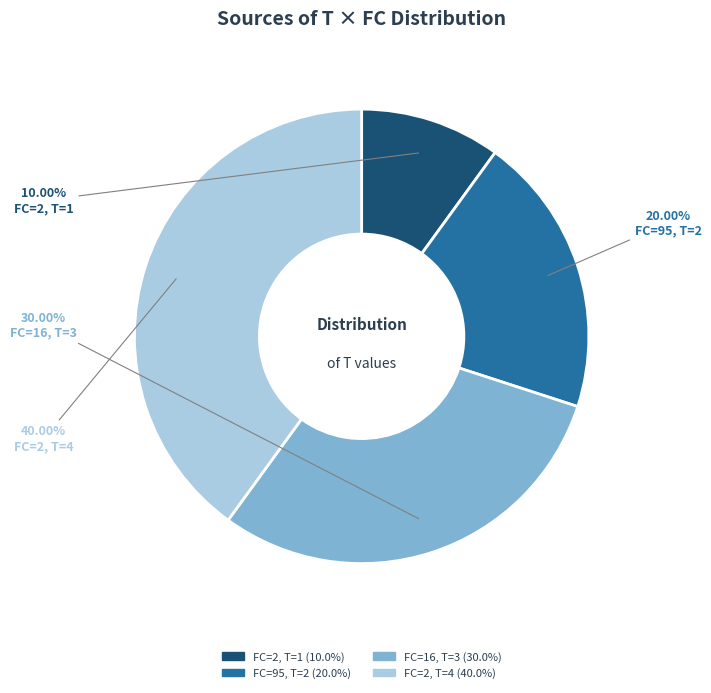

Is there any slice that represents more than half of the pie?

No